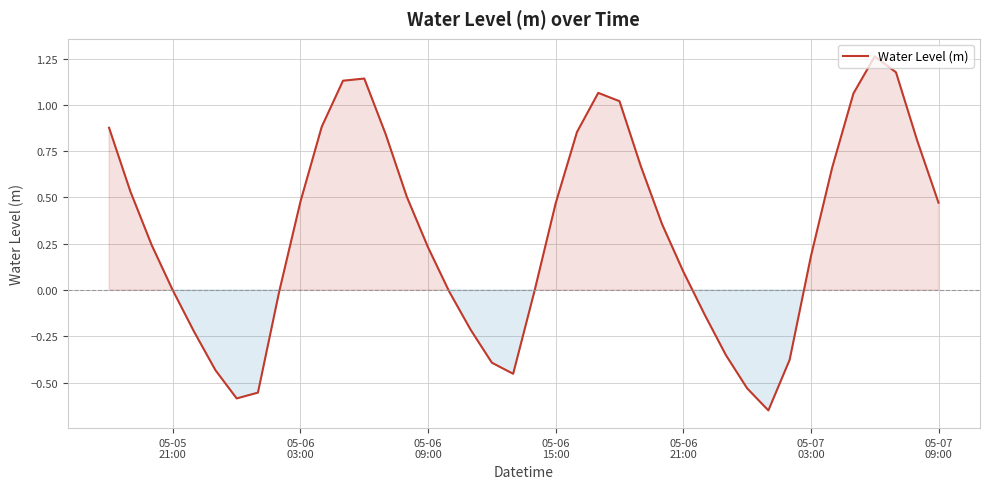

What is the difference between the maximum and minimum values?

1.9